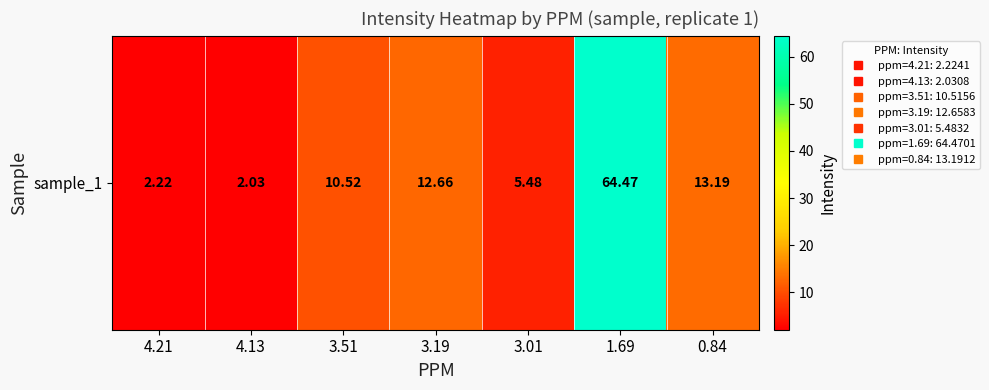

Reading right to left, what are all the values shown in this chart?

13.2	64.5	5.5	12.7	10.5	2.0	2.2